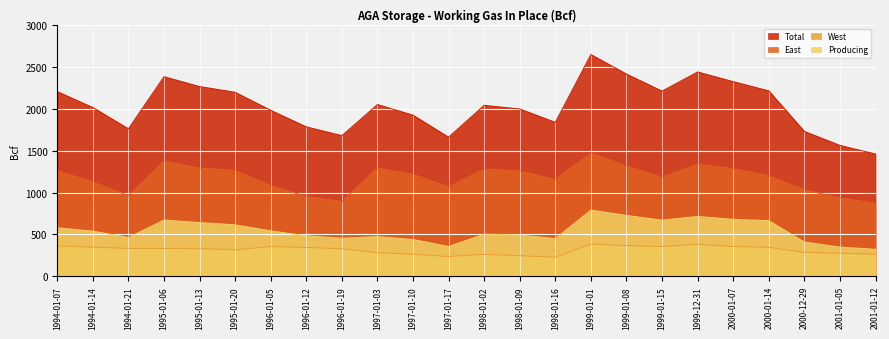

True or false: Producing has a value of 232 at 2001-01-05.

False